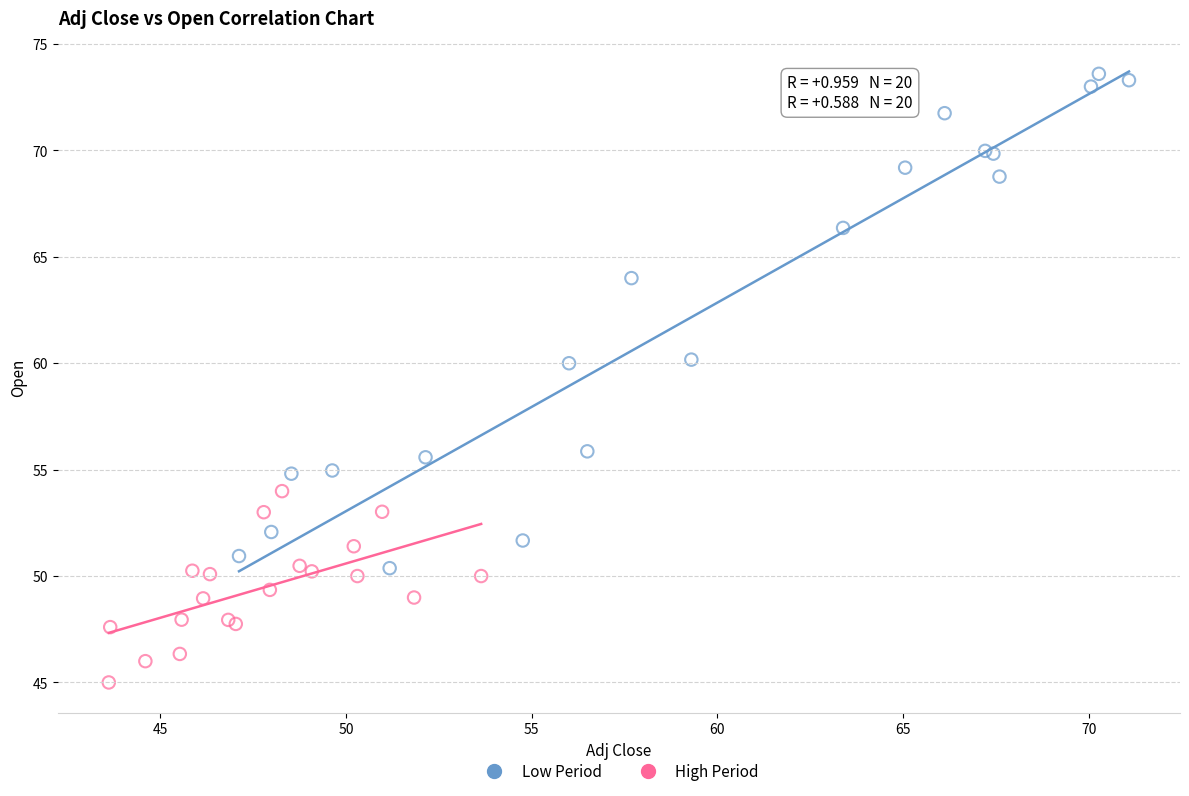

What are all the series names shown in the legend?

Low Period, High Period